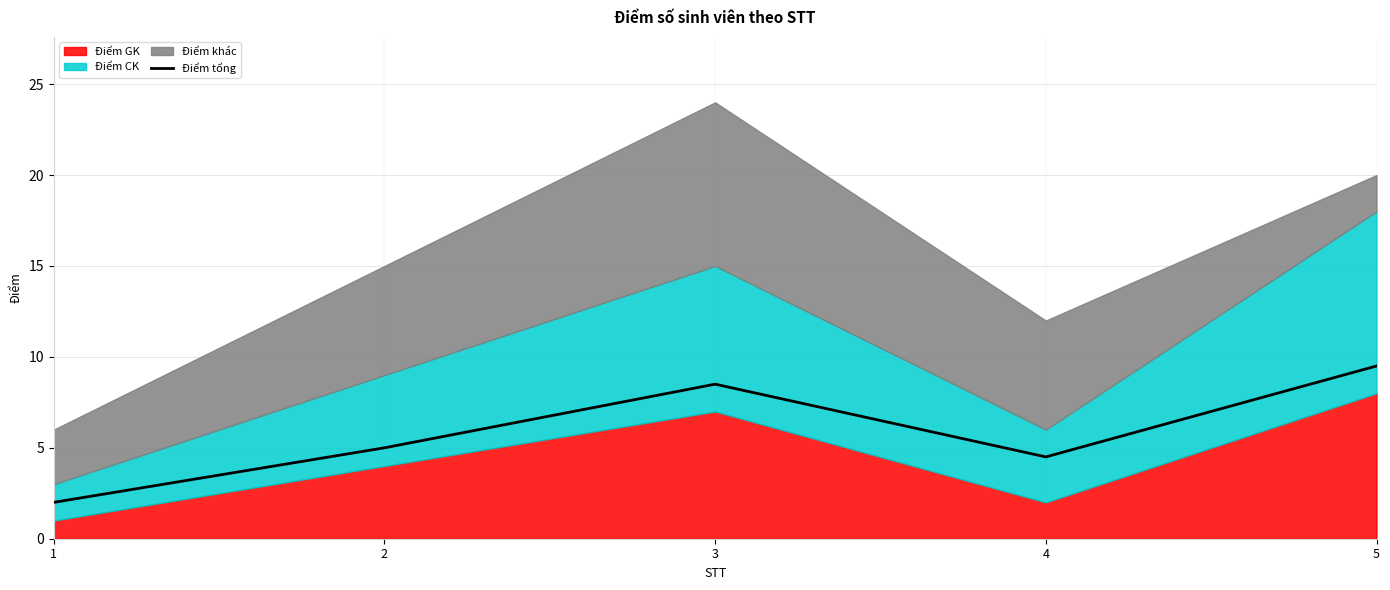

What is the average value?

5.9